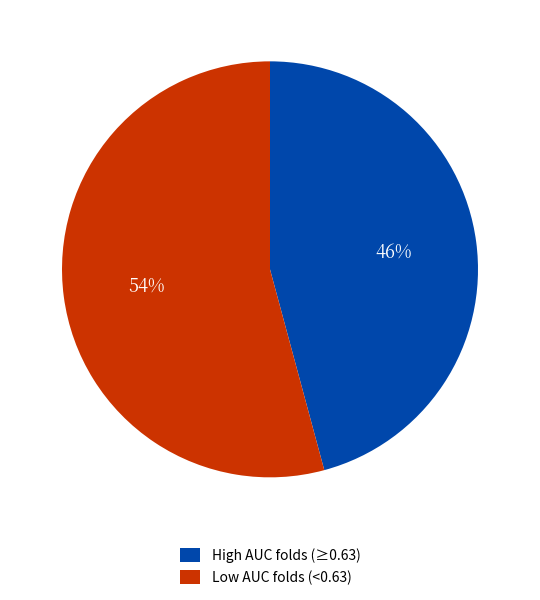

To the nearest percent, what is the difference between the largest and smallest slice percentages?

8%